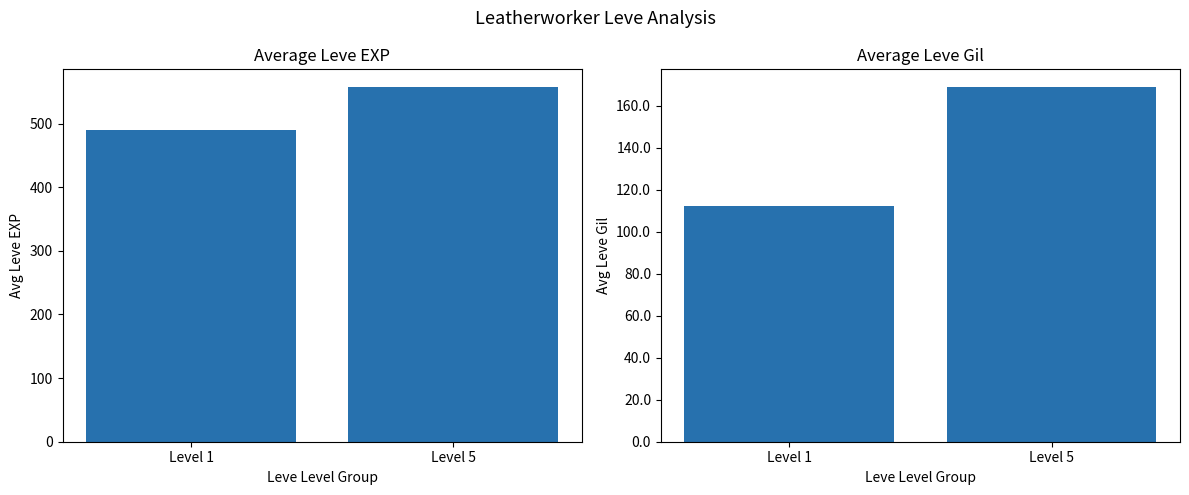

Which category has the lowest value in the Leve EXP avg series?

Level 1